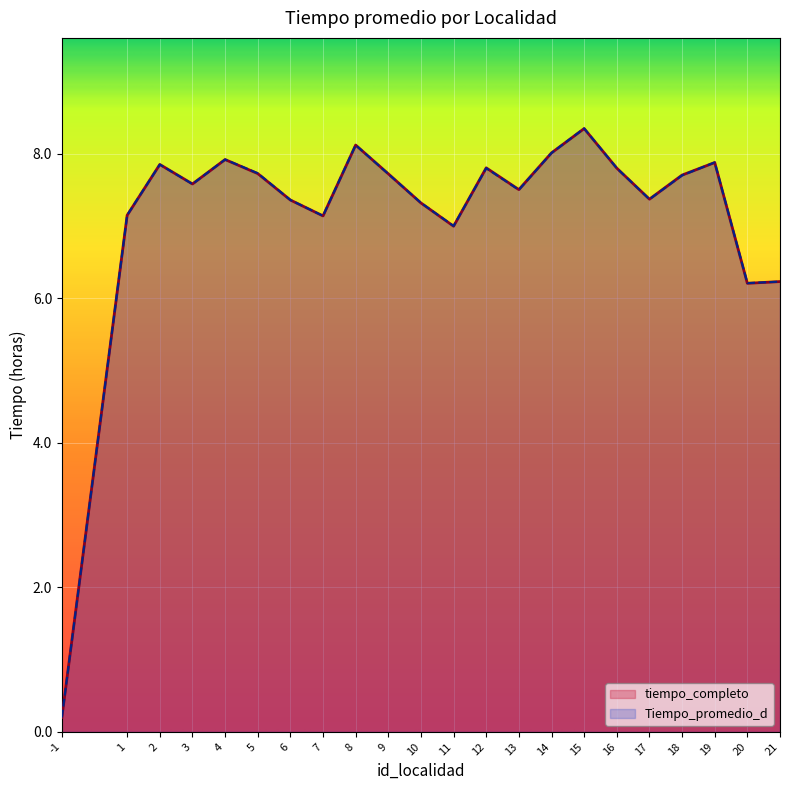

True or false: tiempo_completo has a value of 1.8 at 15.

False